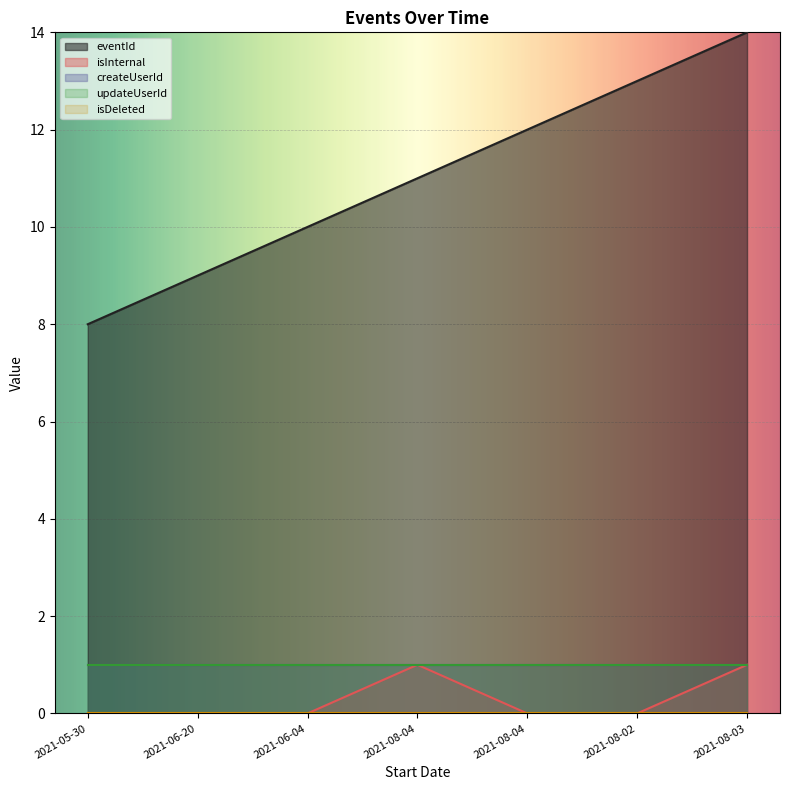

Read the updateUserId value at 2021-08-04.

1